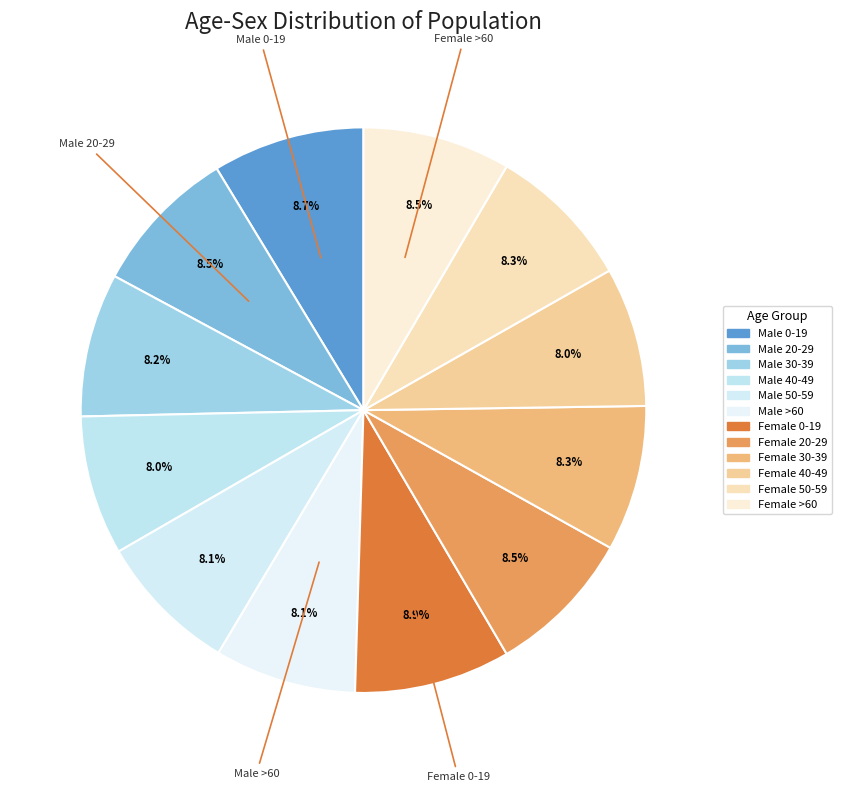

What percentage is the Male 0-19 slice, to the nearest percent?

9%